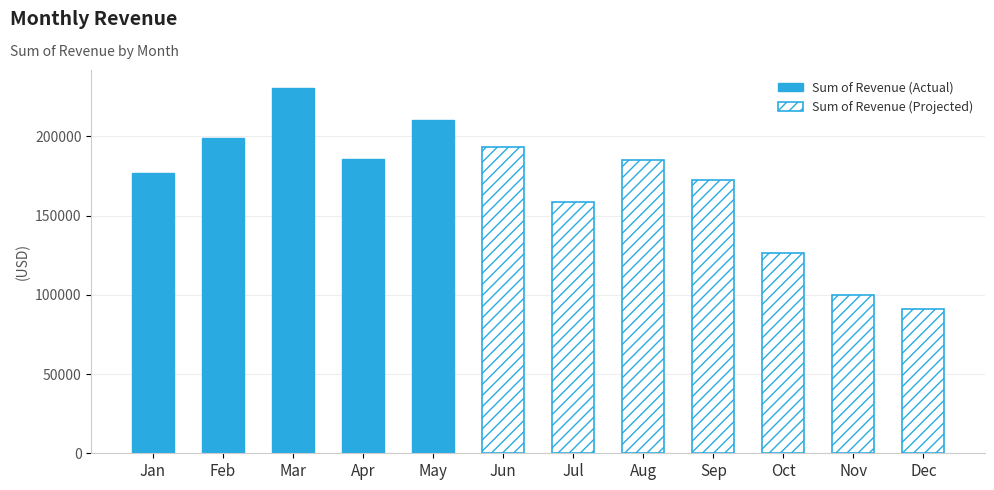

Reading left to right, list all the values displayed in this chart.

177052	199129	230383	185792	210160	193125	158674	184981	172217	126306	99699	91073